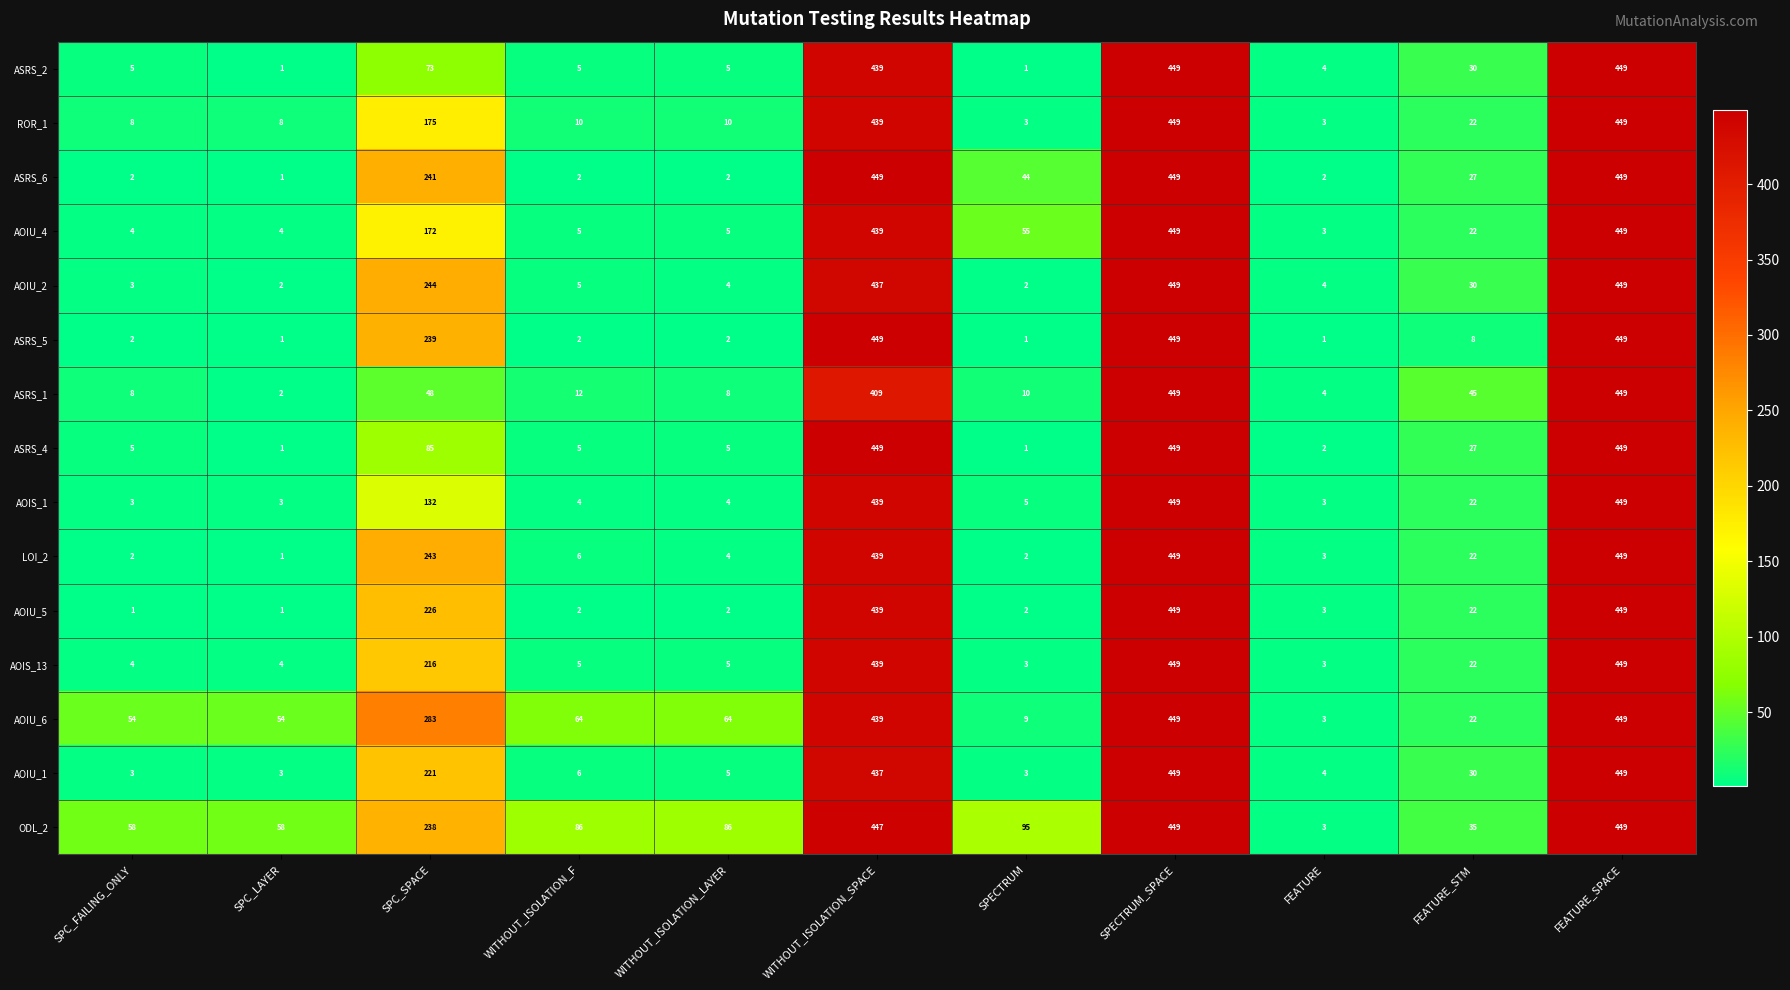

Is the value of ASRS_1 at FEATURE_STM greater than the value of AOIU_1 at WITHOUT_ISOLATION_SPACE?

No